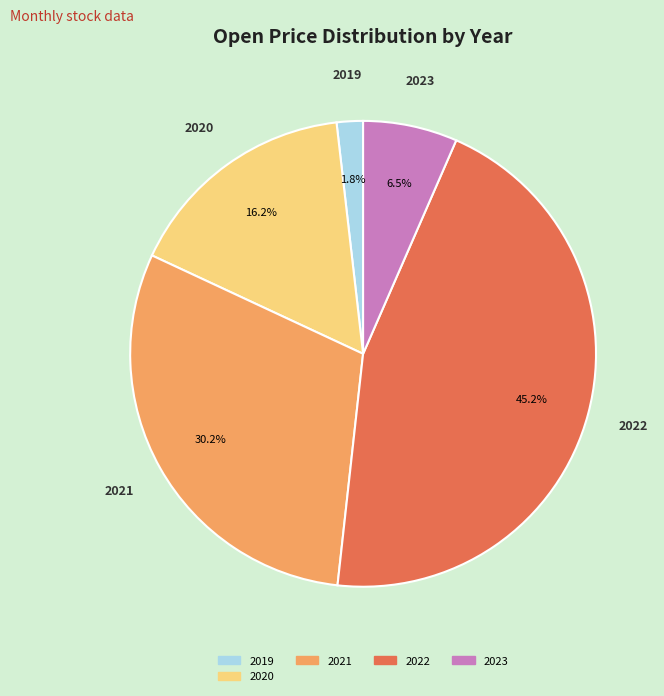

Does any single category account for the majority?

No